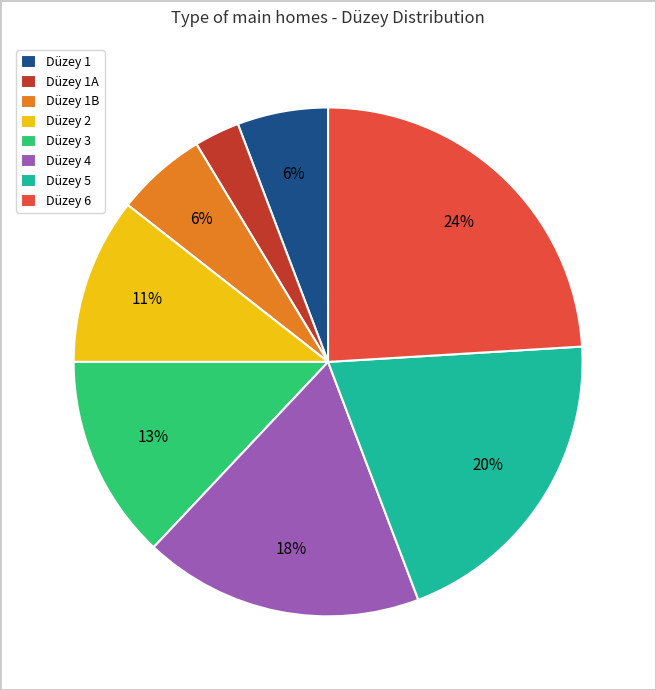

Is Düzey 1B the majority of the pie?

No